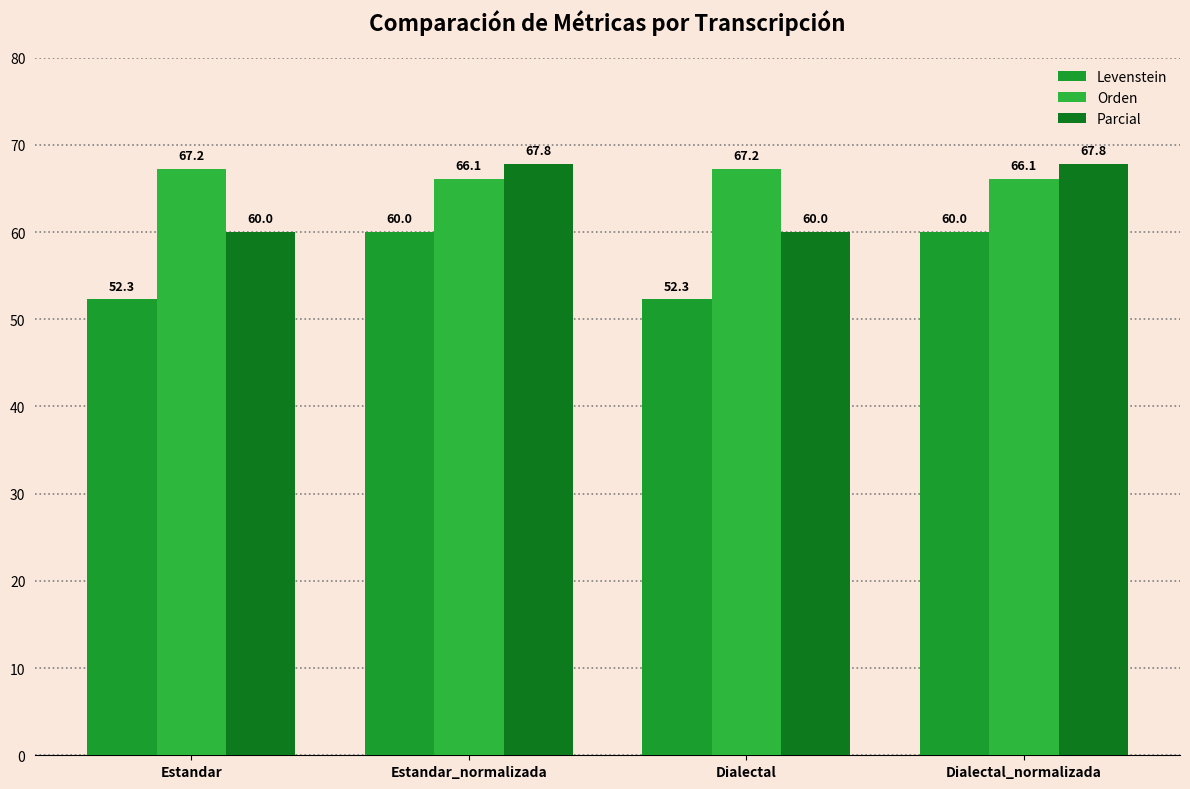

What is the difference between the maximum and second lowest values in the Parcial series?

7.8